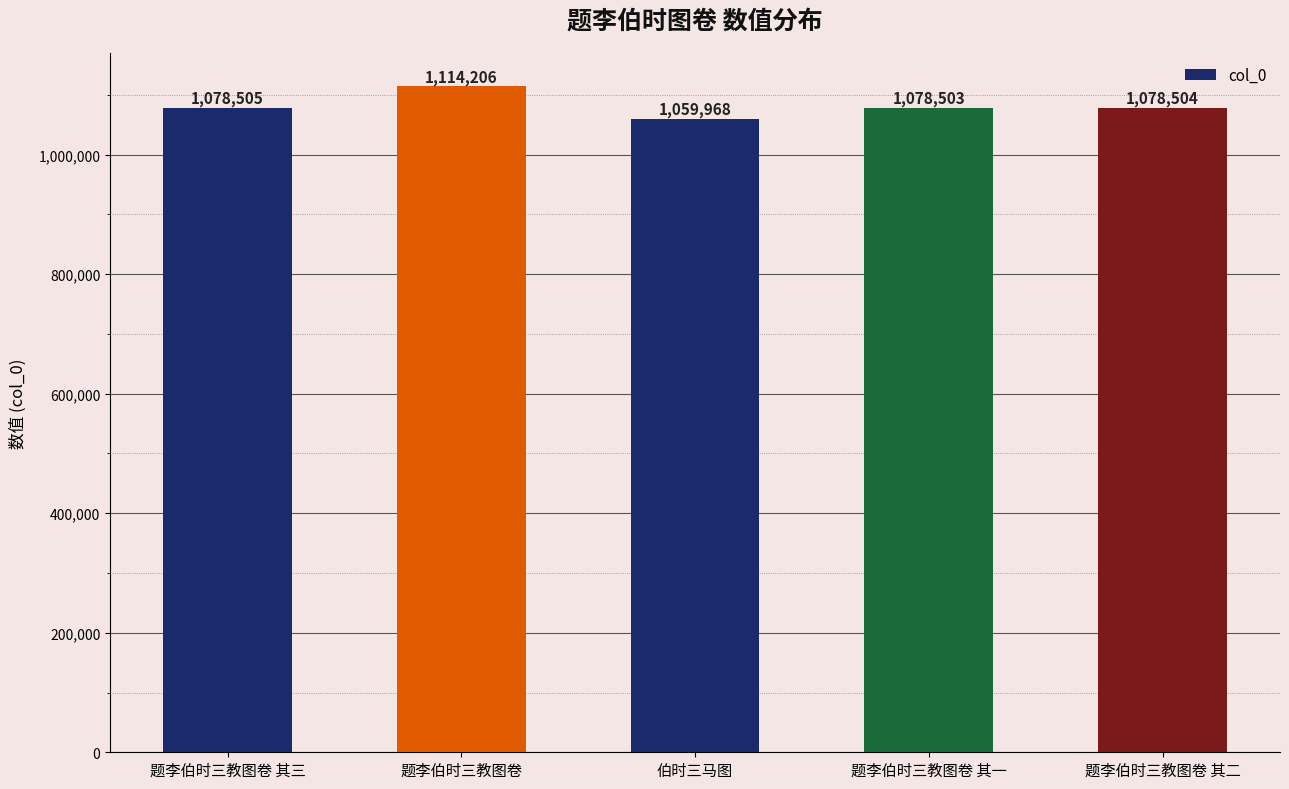

What is the value of the 2nd bar from the left?

1114206